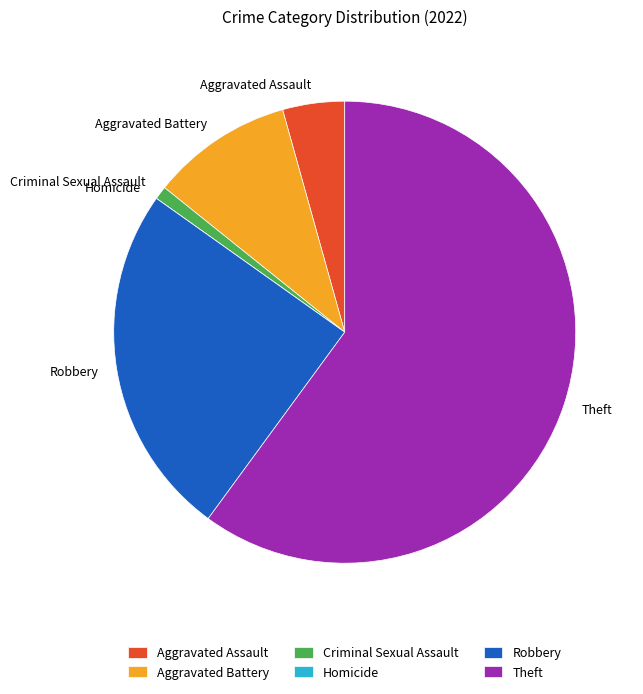

Between Criminal Sexual Assault and Theft, which is larger?

Theft